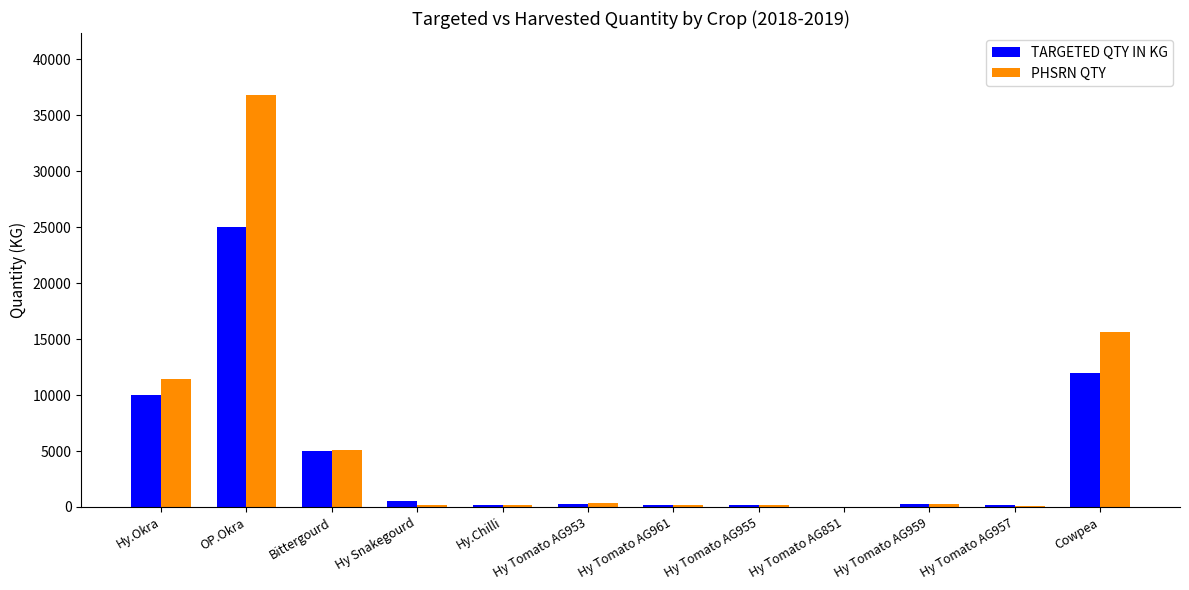

Are the bars horizontal?

No